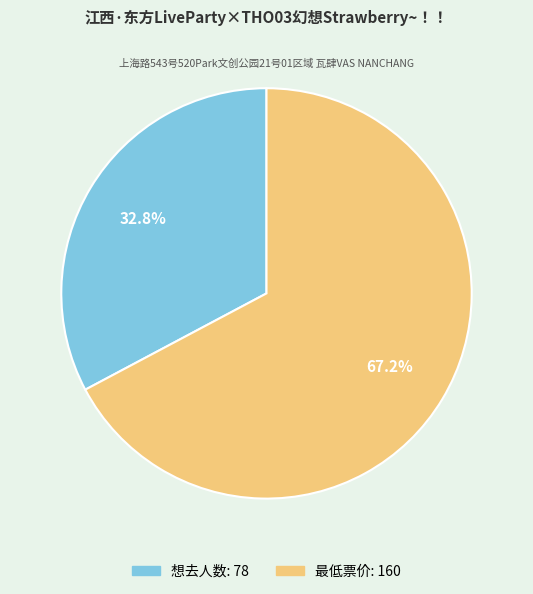

Does any single category account for the majority?

Yes